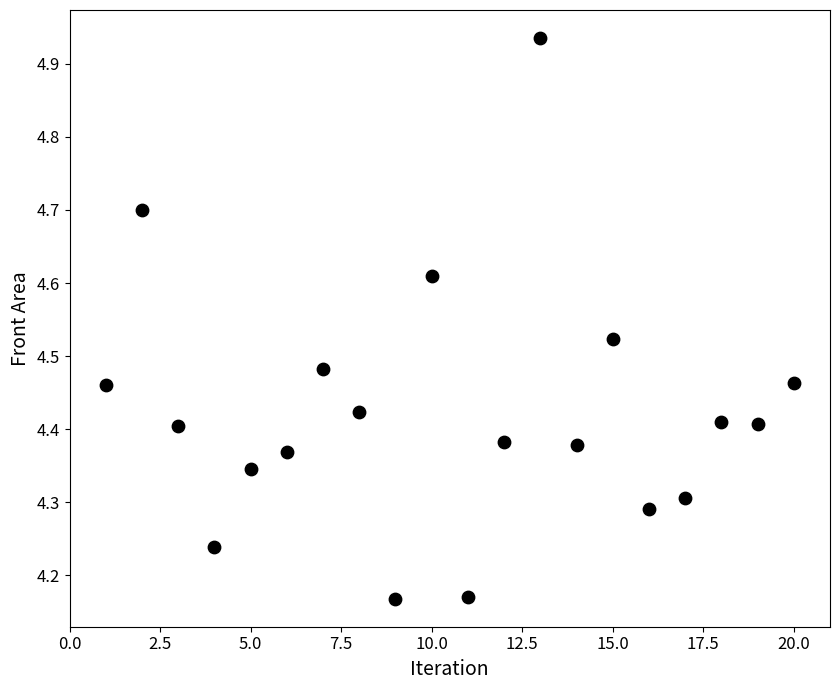

What is the range of X values (max minus min)?

19.0